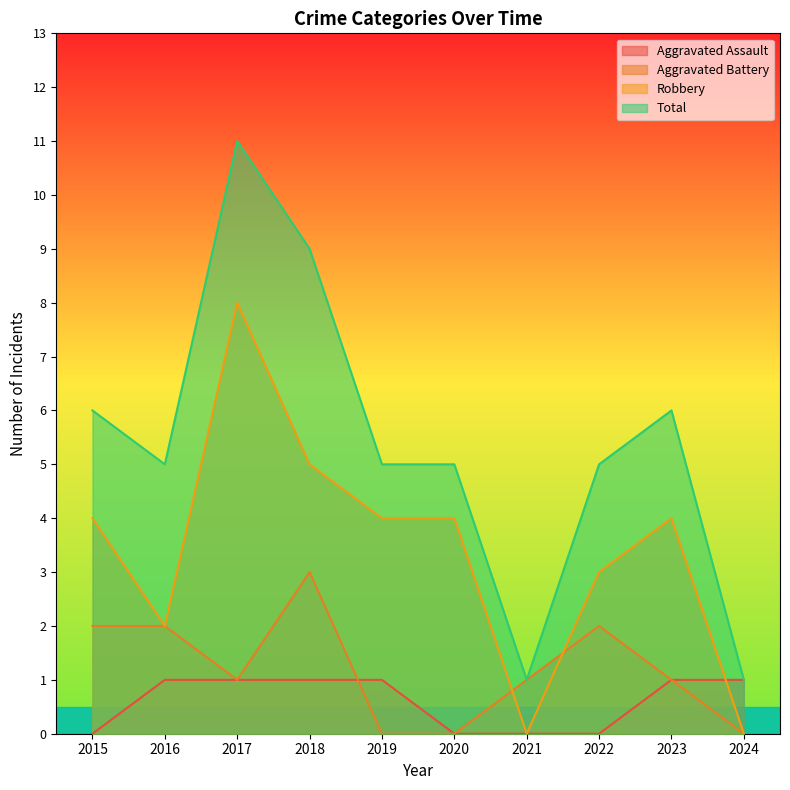

What is the difference between the maximum and second lowest values in the Aggravated Battery series?

3